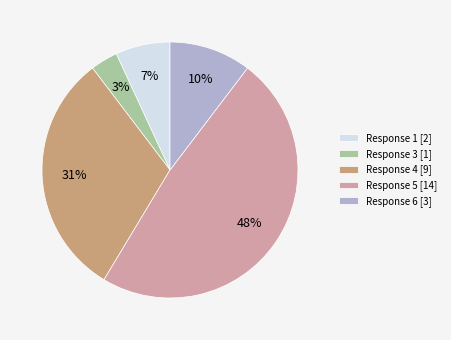

To the nearest percent, what is the difference between the Response 6 [3] and Response 4 [9] slice percentages?

21%